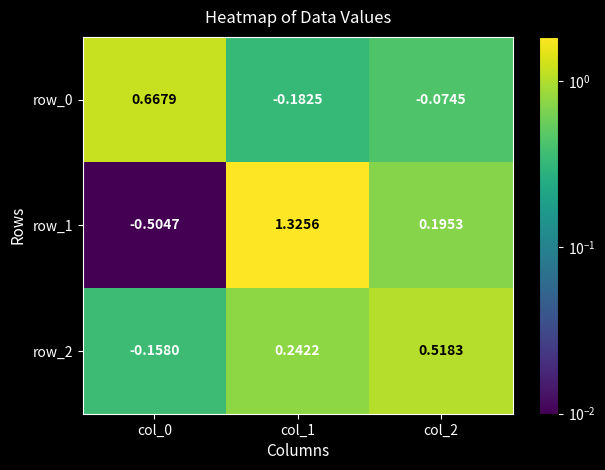

Is the value of row_2 at col_2 greater than the value of row_1 at col_2?

Yes